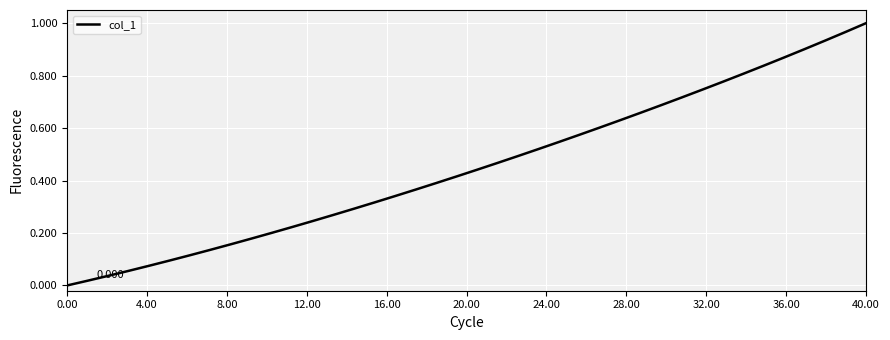

Does the chart have visible grid lines?

Yes